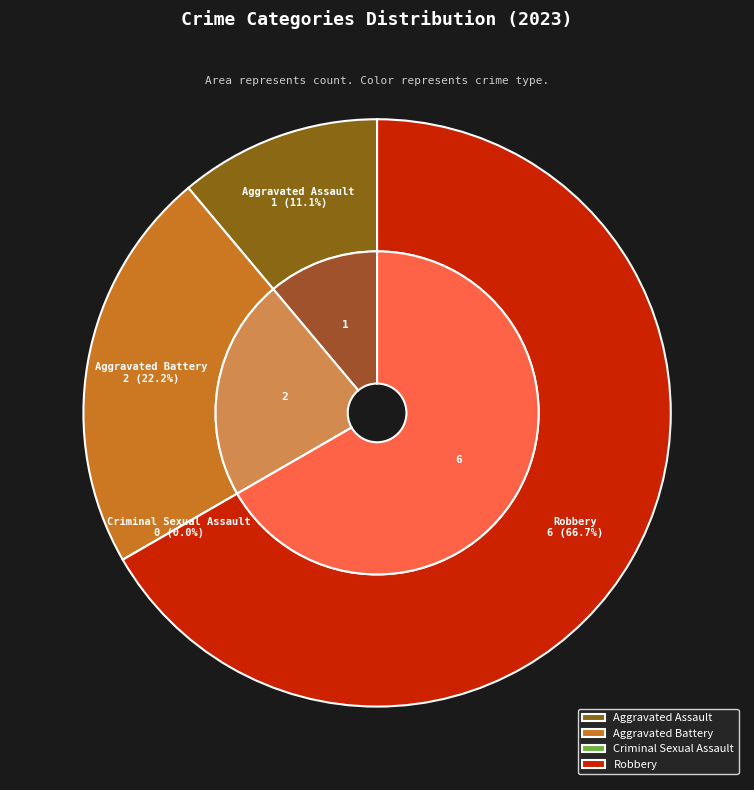

Which category accounts for the majority?

Robbery